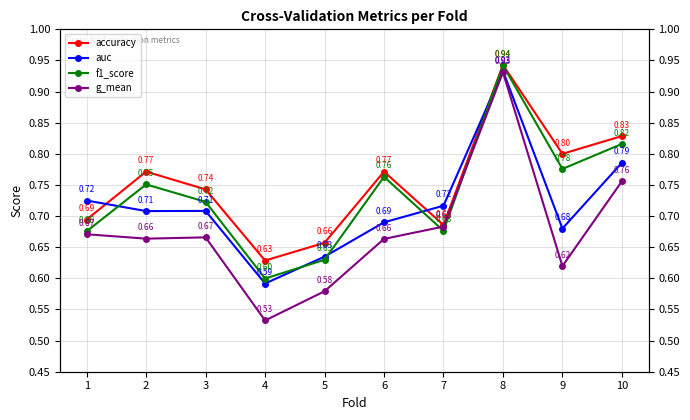

At which category does accuracy reach its first local valley?

4